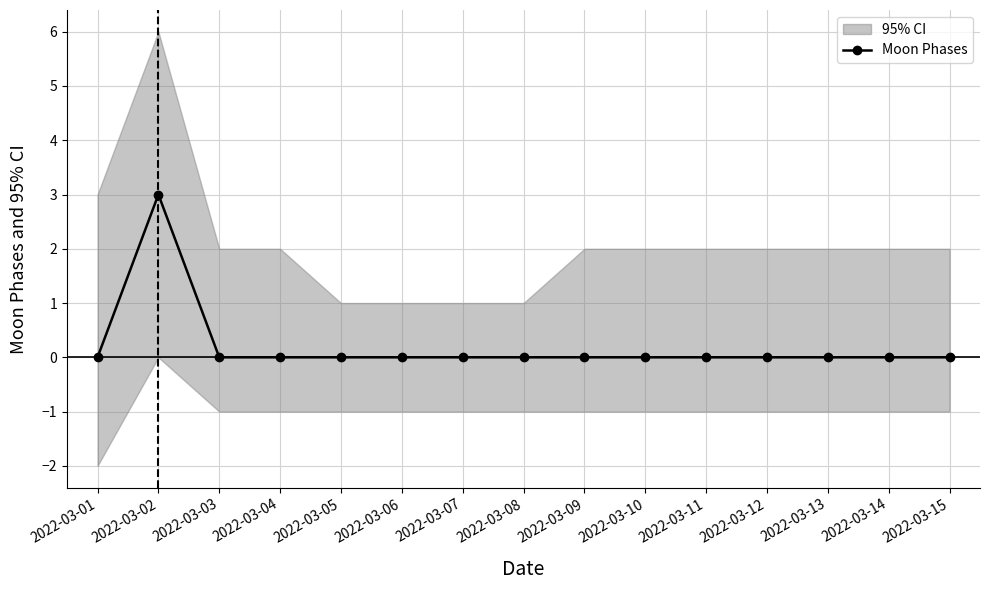

Where is the first local maximum?

2022-03-02